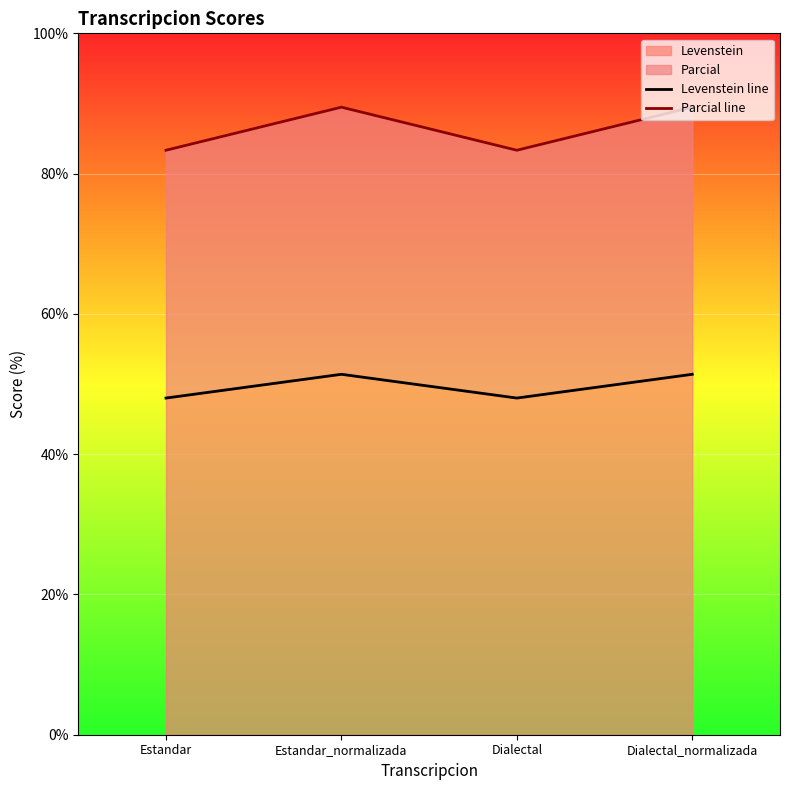

How many lines are shown in the chart?

2